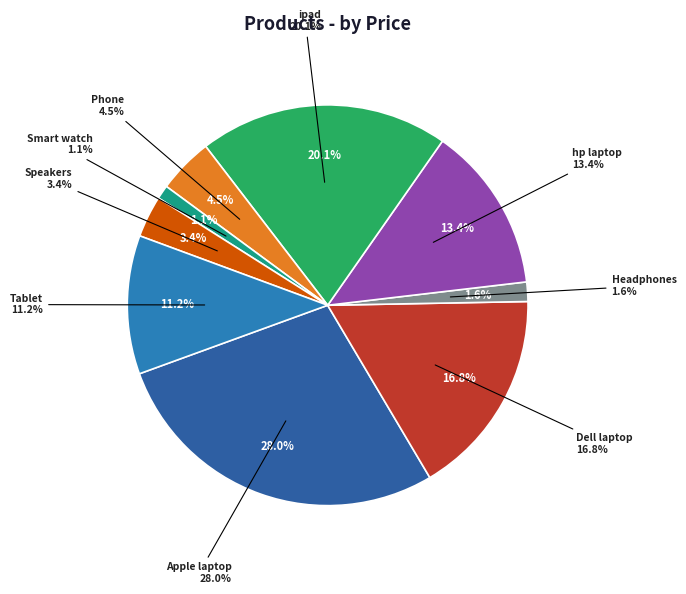

To the nearest percent, what percentage of the pie is Tablet?

11%